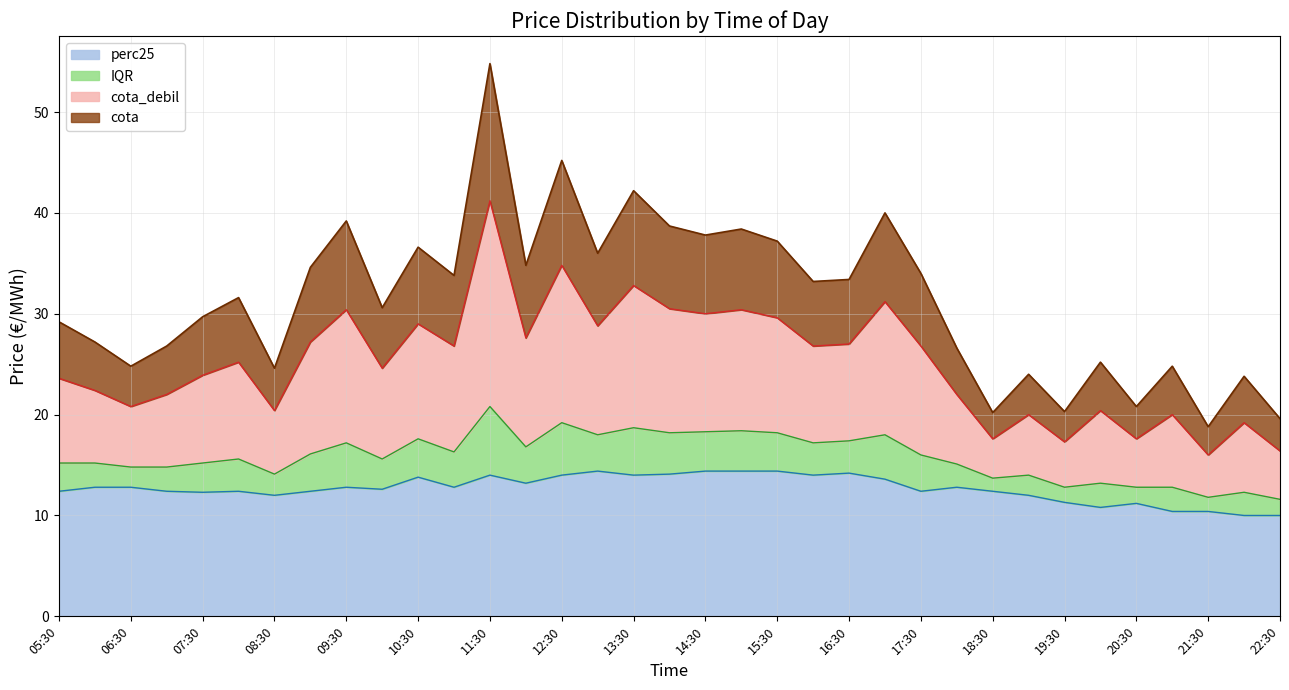

What is the maximum value for perc25?

14.4